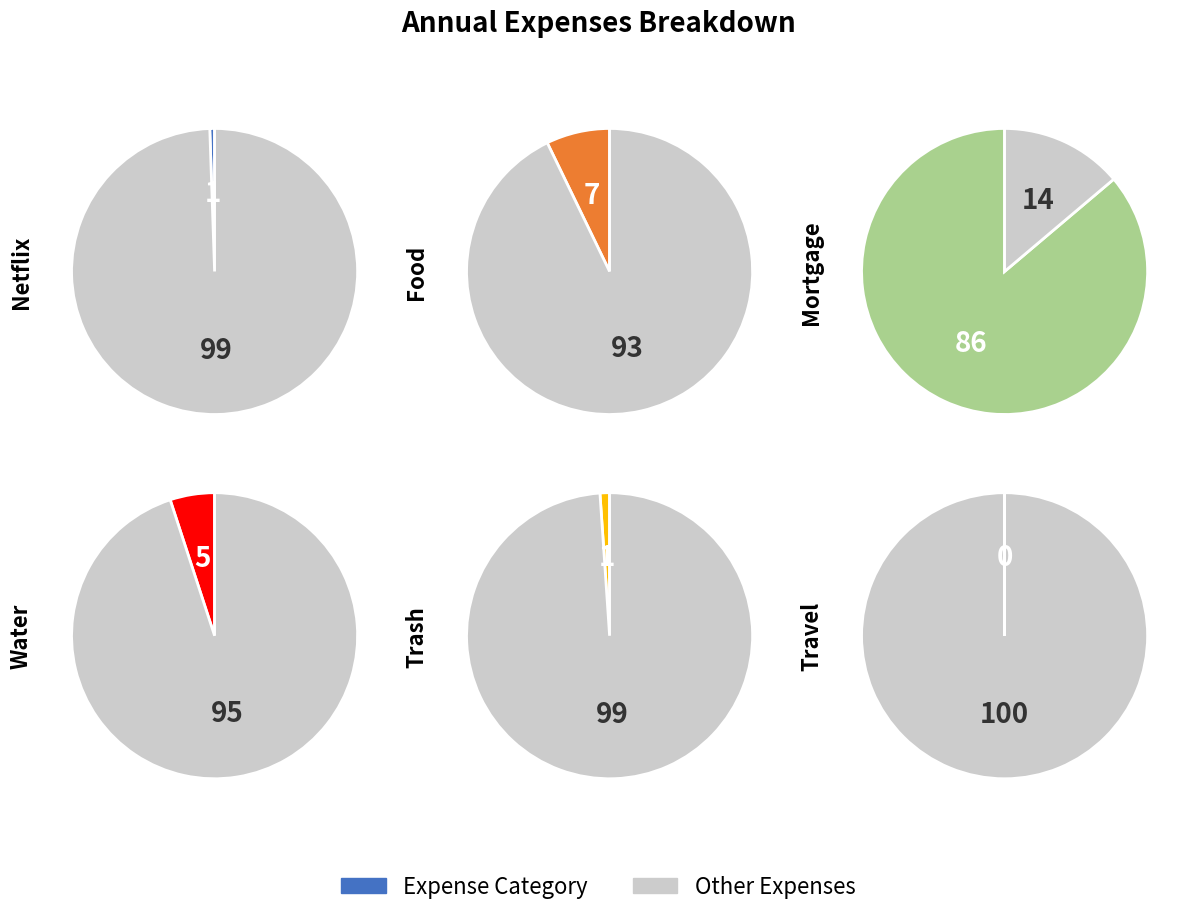

How much of the chart is everything except Travel?

100.0%